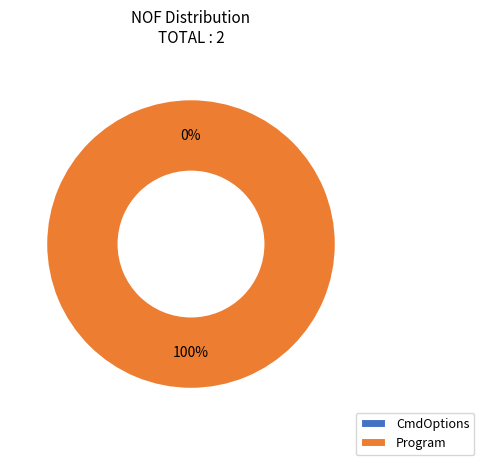

To the nearest percent, what is the difference between the largest and smallest slice percentages?

100%